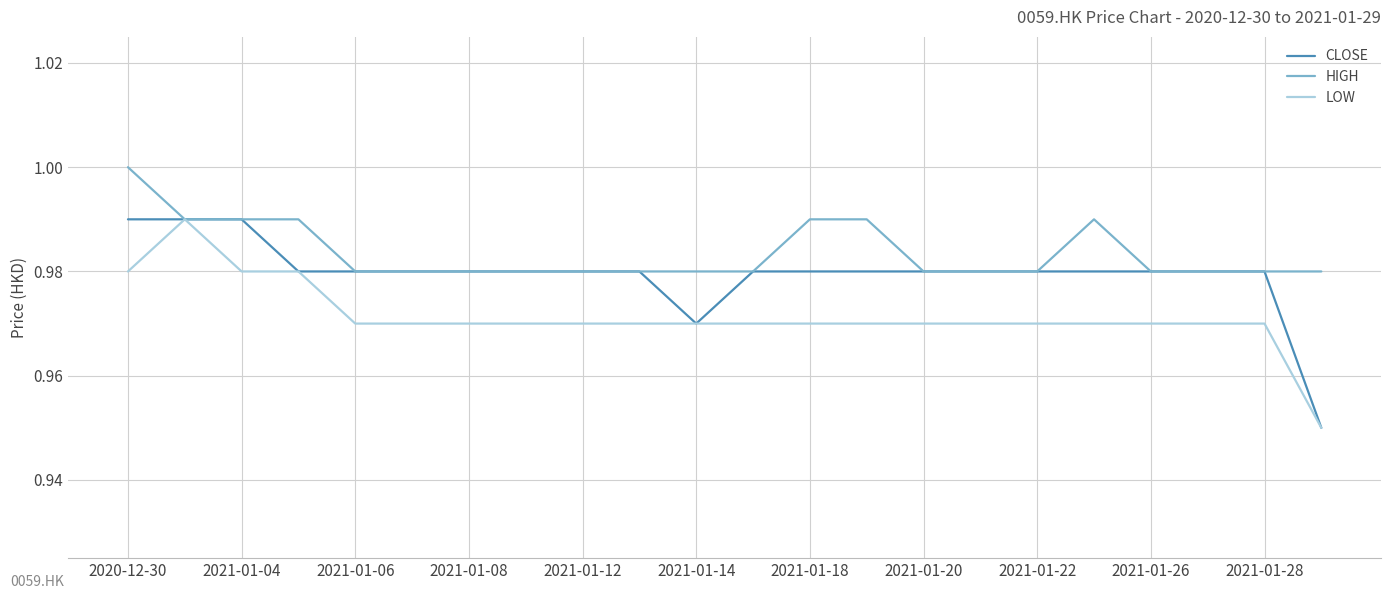

Which series has the largest total across all categories?

HIGH